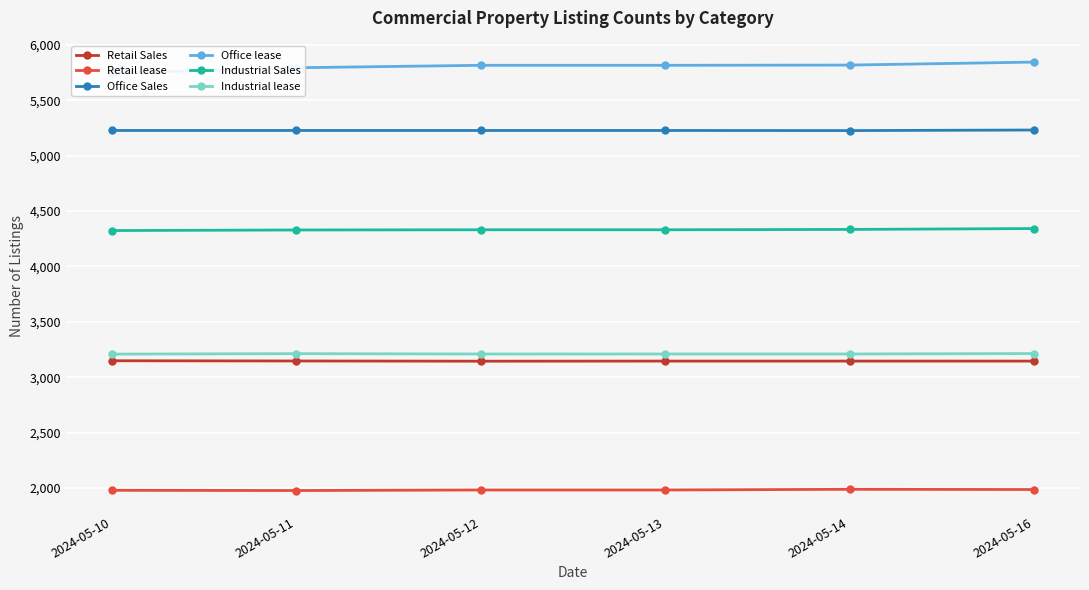

Between 2024-05-10 and 2024-05-14, which series saw the biggest shift?

Office lease